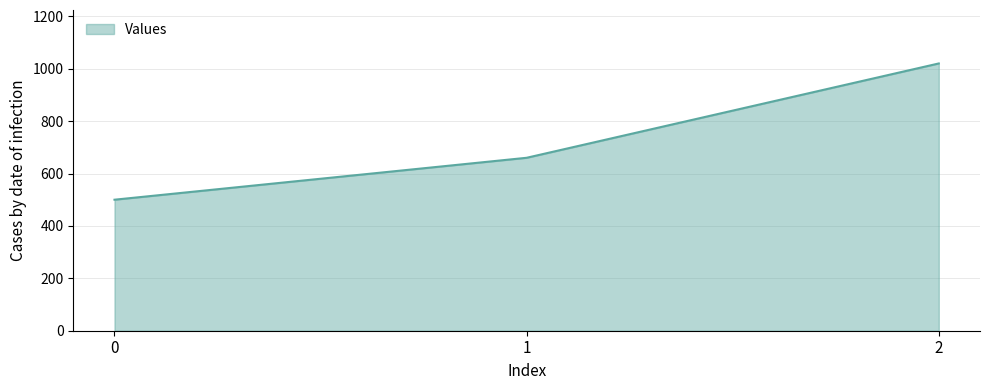

Read the value at 2.

1020